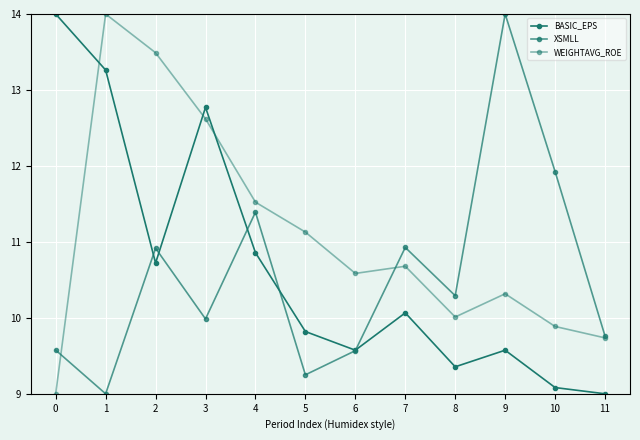

Rank the series by their average value, from lowest to highest.

XSMLL, BASIC_EPS, WEIGHTAVG_ROE